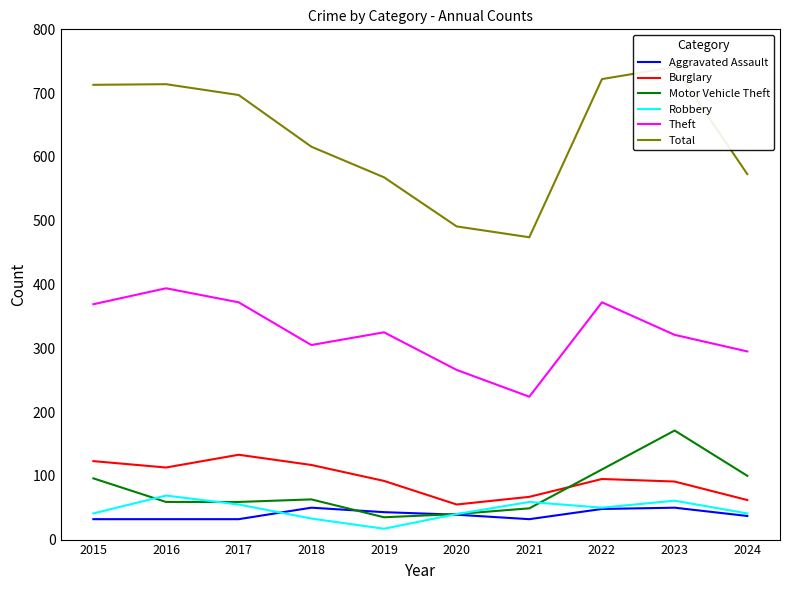

The value of Aggravated Assault at 2018 is 50. True or false?

True